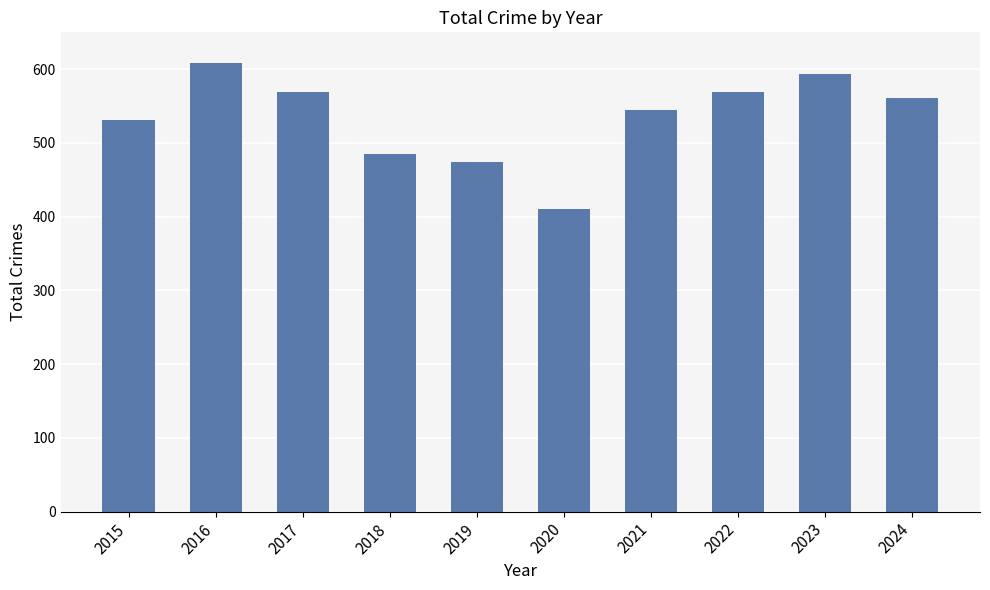

What value does the data have at 2023?

593